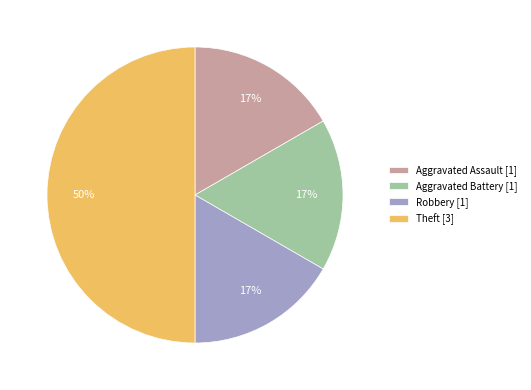

Is Aggravated Assault [1] the majority of the pie?

No